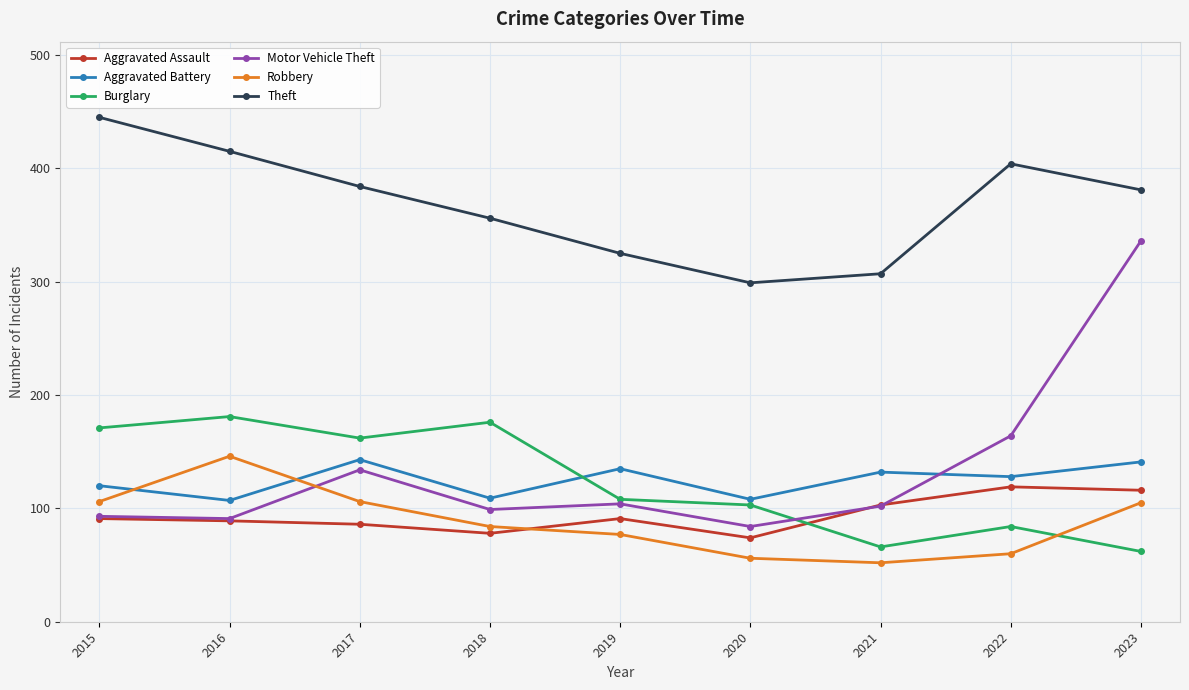

What are all the series names shown in the legend?

Aggravated Assault, Aggravated Battery, Burglary, Motor Vehicle Theft, Robbery, Theft